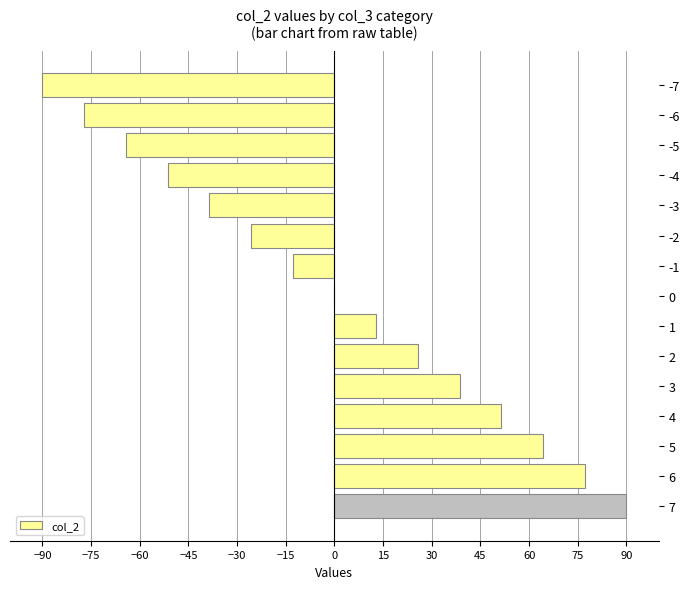

Are the bars horizontal?

Yes